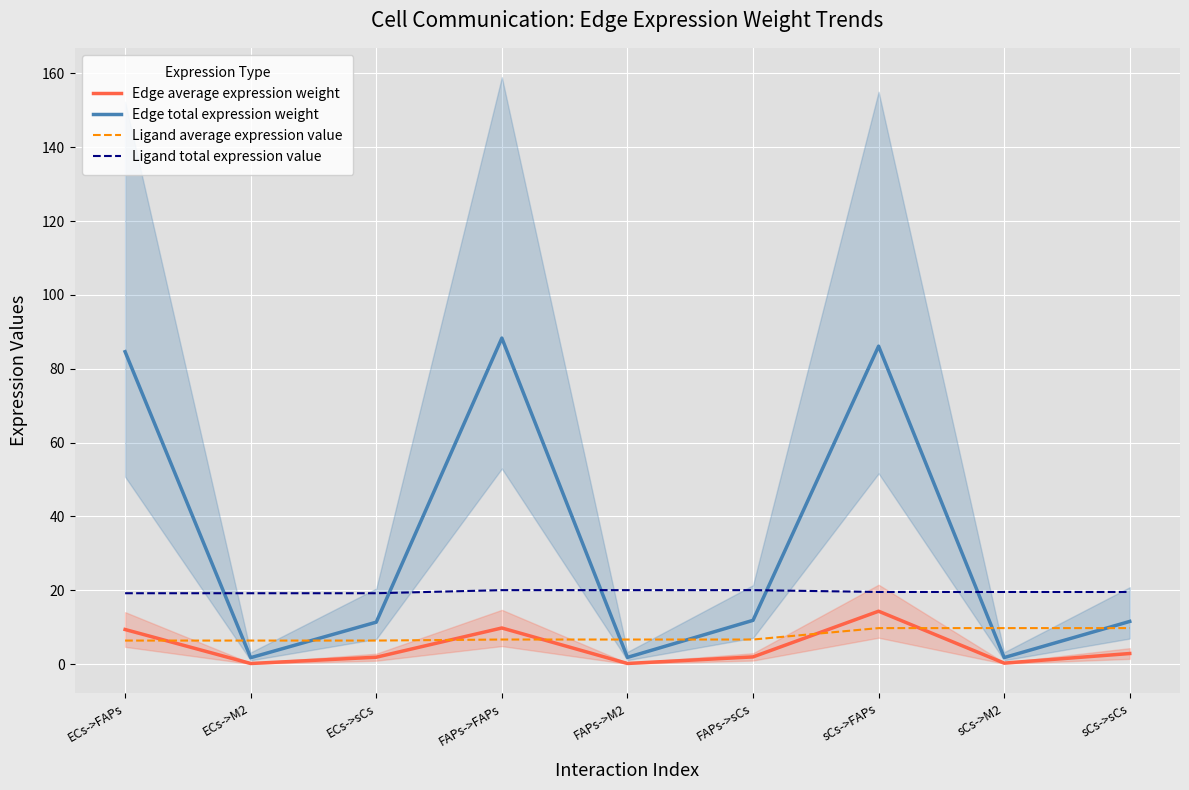

Reading right to left, transcribe all the data shown in this chart.

Edge average expression weight: sCs->sCs=2.9	sCs->M2=0.3	sCs->FAPs=14.4	FAPs->sCs=2.0	FAPs->M2=0.2	FAPs->FAPs=9.8	ECs->sCs=1.9	ECs->M2=0.2	ECs->FAPs=9.4
Edge total expression weight: sCs->sCs=11.6	sCs->M2=1.8	sCs->FAPs=86.1	FAPs->sCs=11.9	FAPs->M2=1.8	FAPs->FAPs=88.3	ECs->sCs=11.4	ECs->M2=1.8	ECs->FAPs=84.6
Ligand average expression value: sCs->sCs=9.8	sCs->M2=9.8	sCs->FAPs=9.8	FAPs->sCs=6.7	FAPs->M2=6.7	FAPs->FAPs=6.7	ECs->sCs=6.4	ECs->M2=6.4	ECs->FAPs=6.4
Ligand total expression value: sCs->sCs=19.6	sCs->M2=19.6	sCs->FAPs=19.6	FAPs->sCs=20.1	FAPs->M2=20.1	FAPs->FAPs=20.1	ECs->sCs=19.2	ECs->M2=19.2	ECs->FAPs=19.2